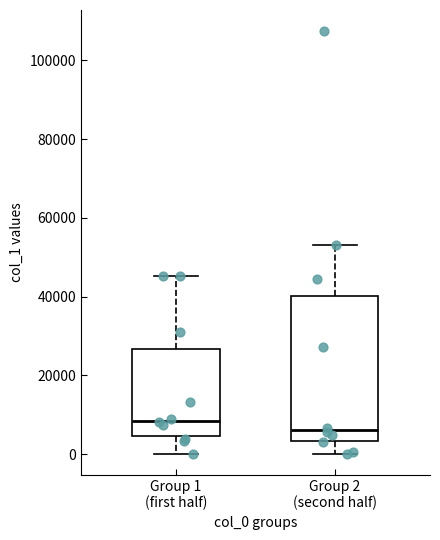

Reading left to right, read every box against the y-axis: the position of its median line, the range the box covers, and the ends of its whiskers. The values are not printed on the chart, so give them approximately, as read against the axis.

Group 1 (first half): median 8000, box 4000 to 26000, whiskers 0 to 46000
Group 2 (second half): median 6000, box 4000 to 40000, whiskers 0 to 54000